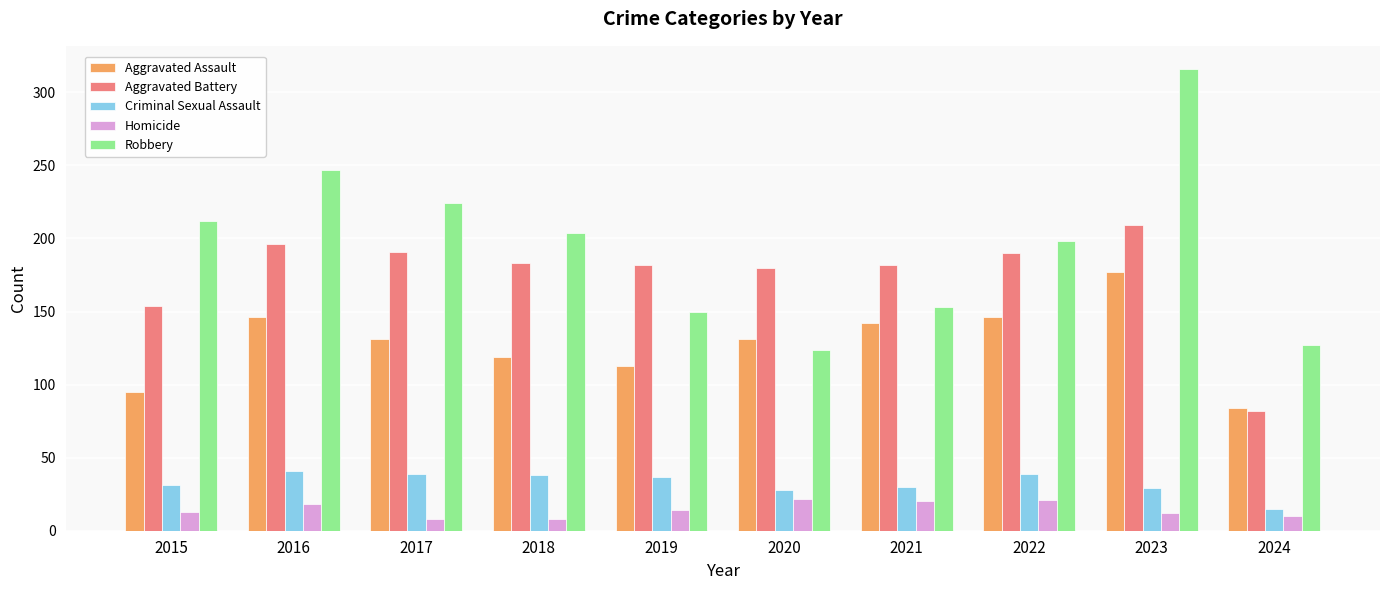

Which category has the highest value across all series?

2023